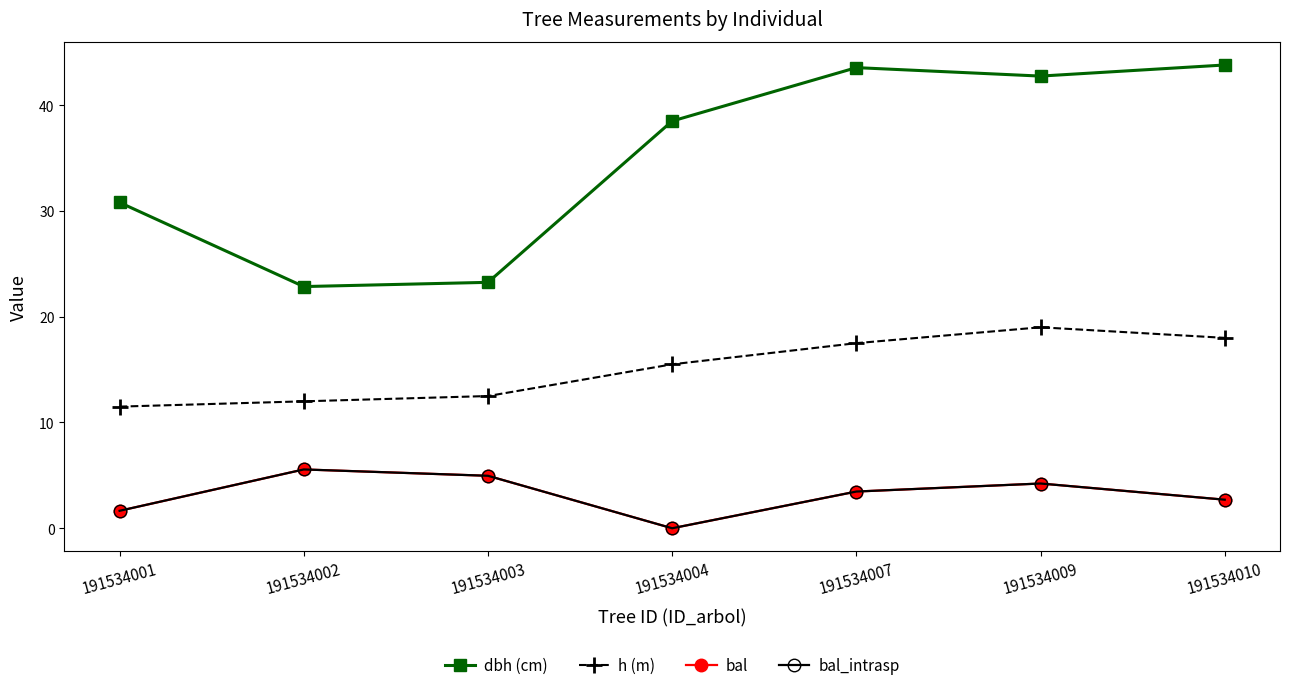

What is the total value across all series at 191534010?

67.2